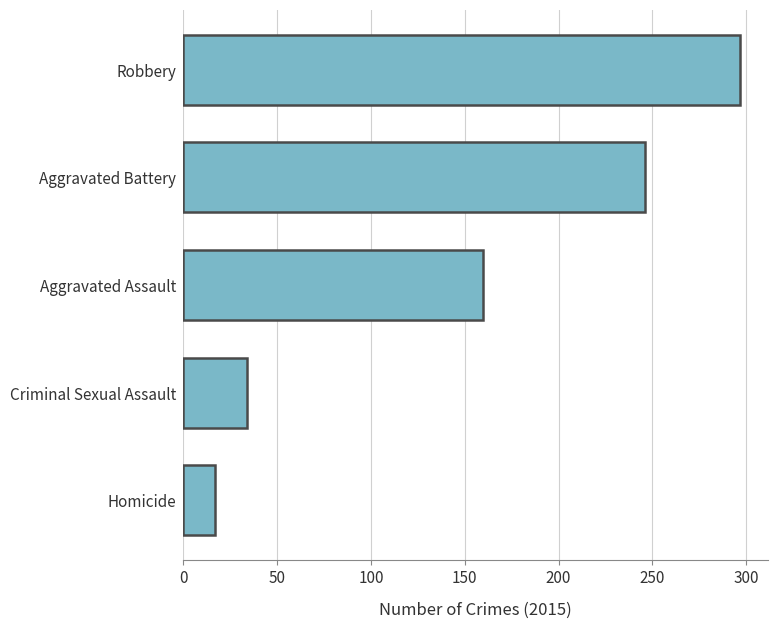

What is the greatest value displayed?

297